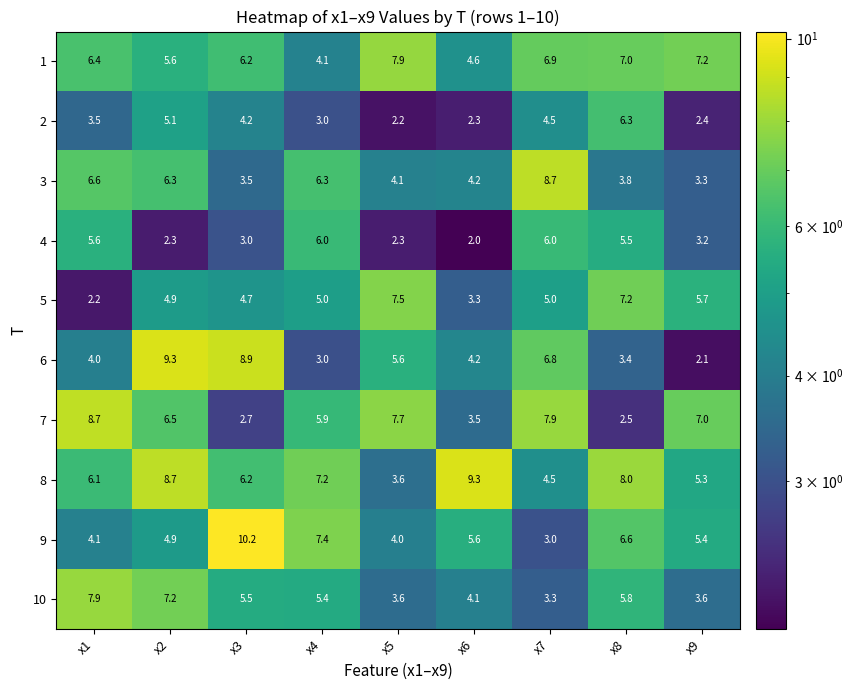

What is the total value across all series at x5?

48.5